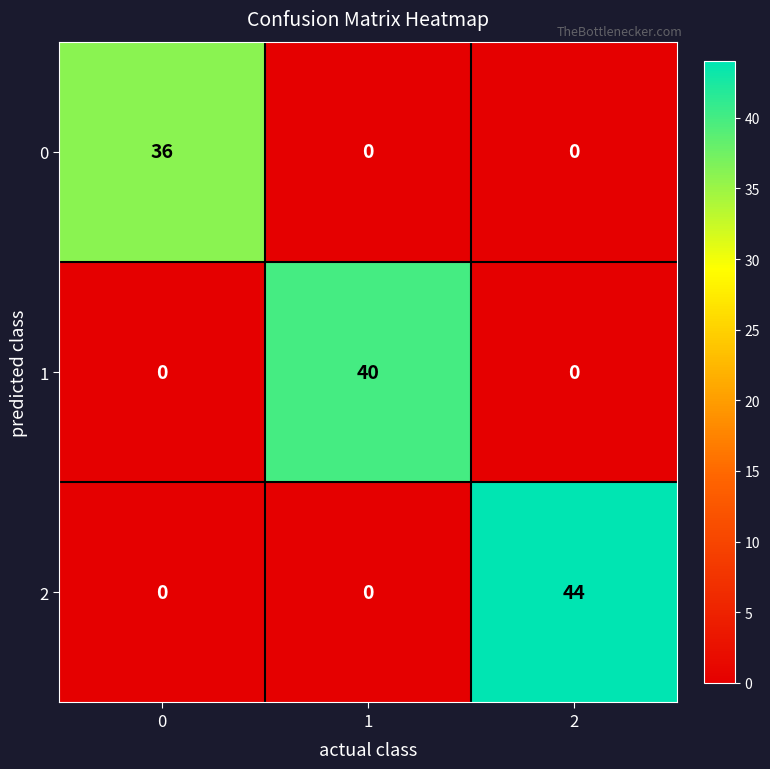

Reading right to left, what are all the values shown in this chart?

0: 2=0	1=0	0=36
1: 2=0	1=40	0=0
2: 2=44	1=0	0=0